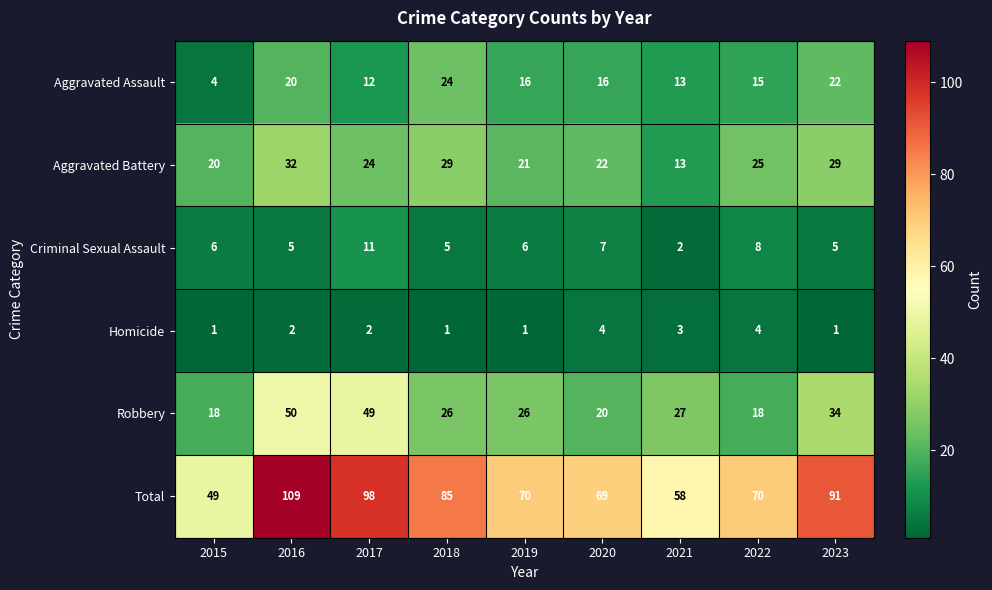

Is it true that Aggravated Assault equals 4 at 2015?

True